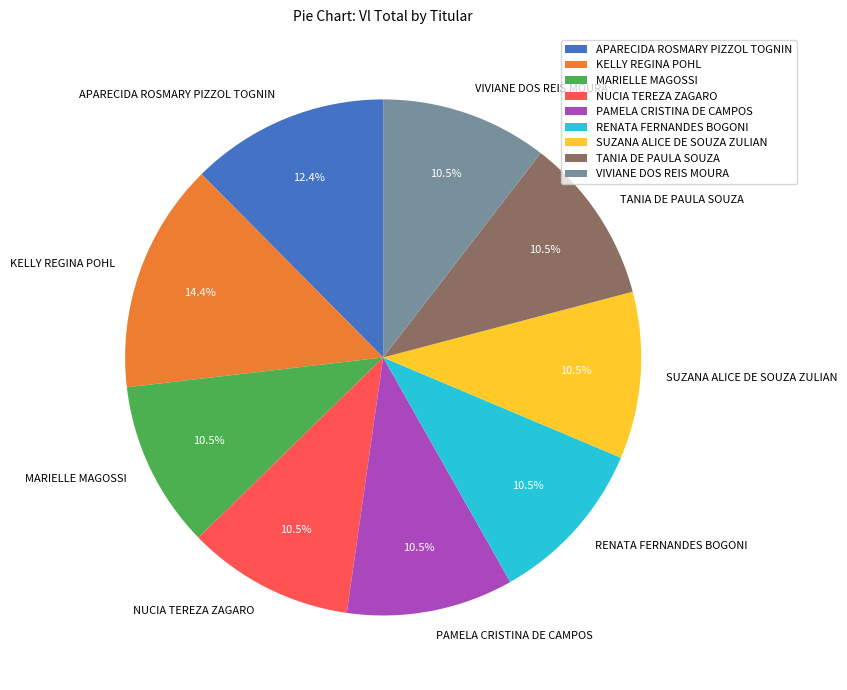

Is there a majority slice in this chart?

No